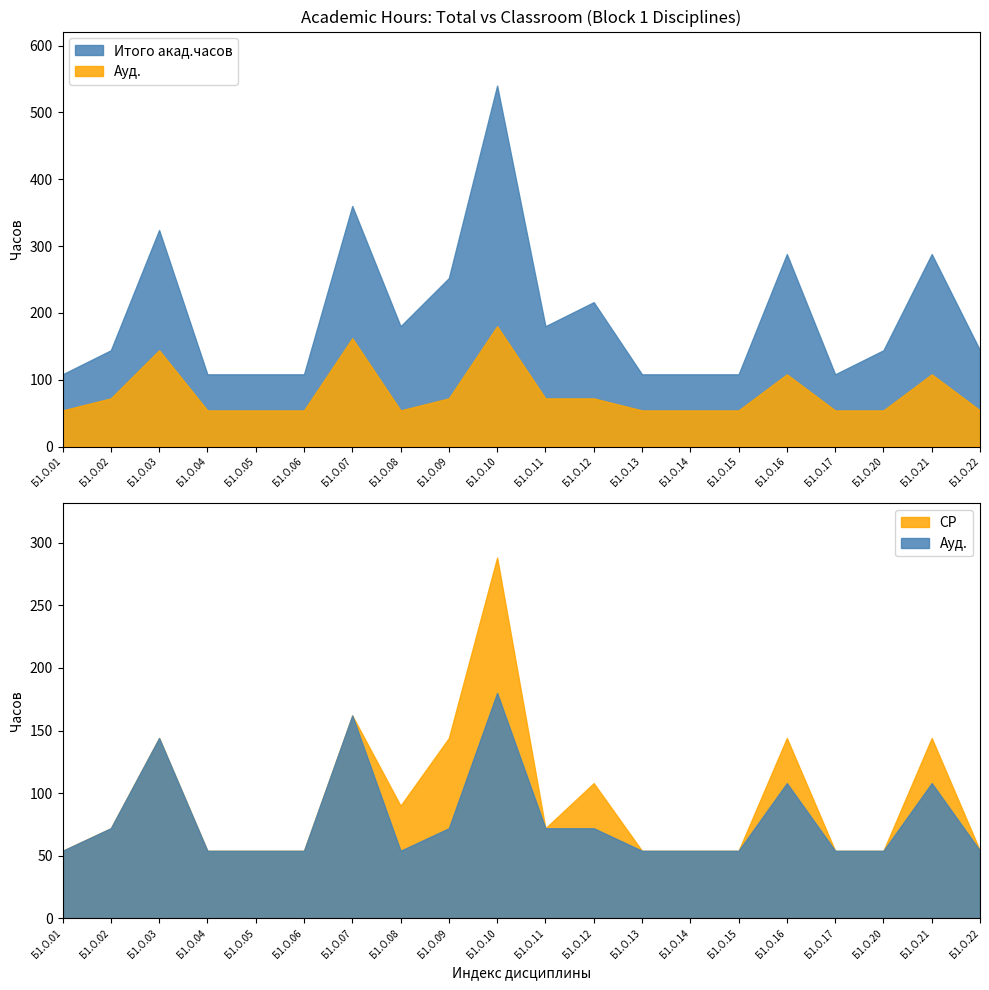

At which category does Ауд. reach its first local valley?

Б1.О.08